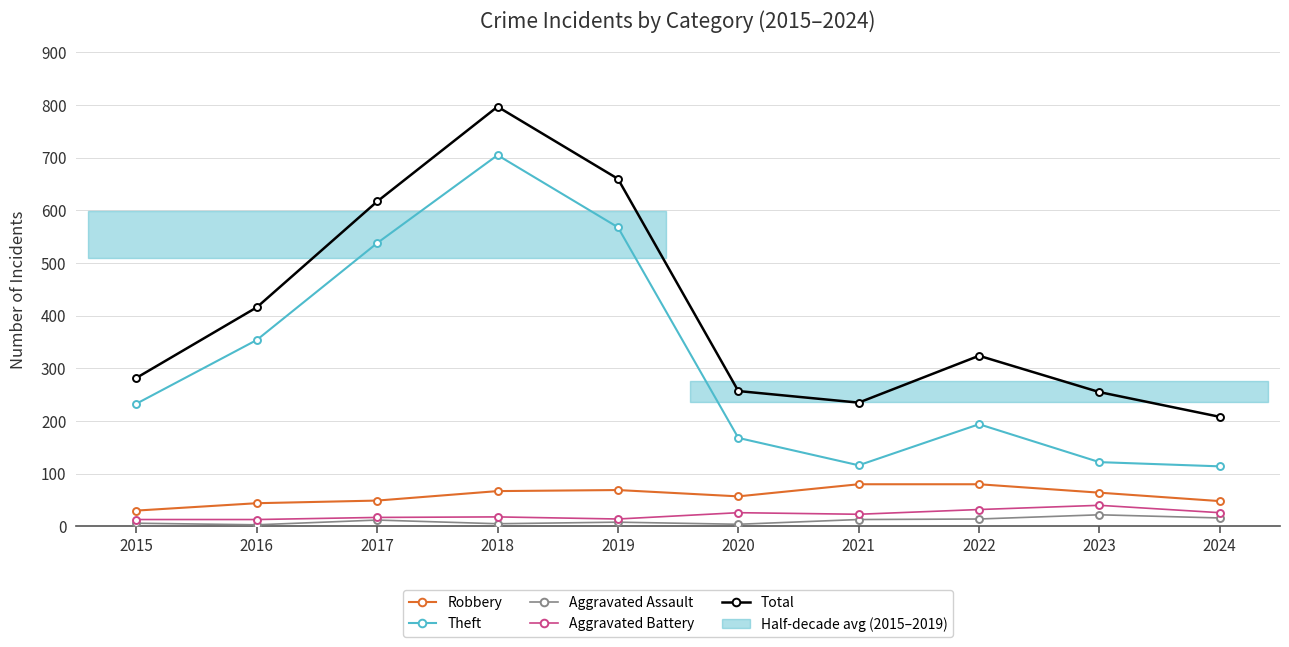

Rank the series at 2022 from highest to lowest value.

Total, Theft, Robbery, Aggravated Battery, Aggravated Assault